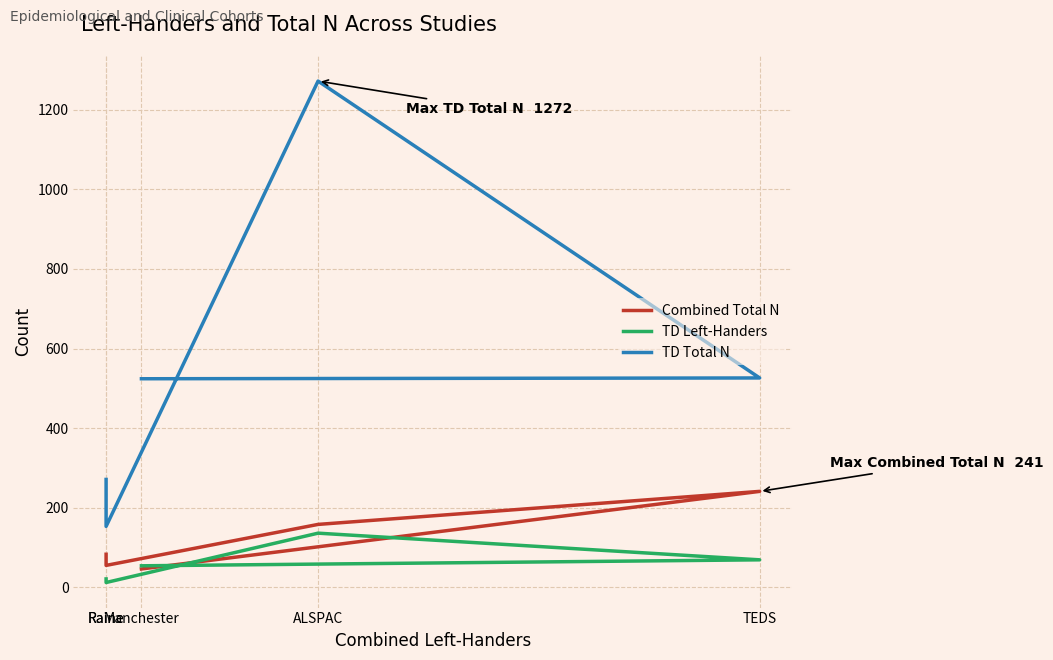

Where is the first local maximum for TD Total N?

ALSPAC